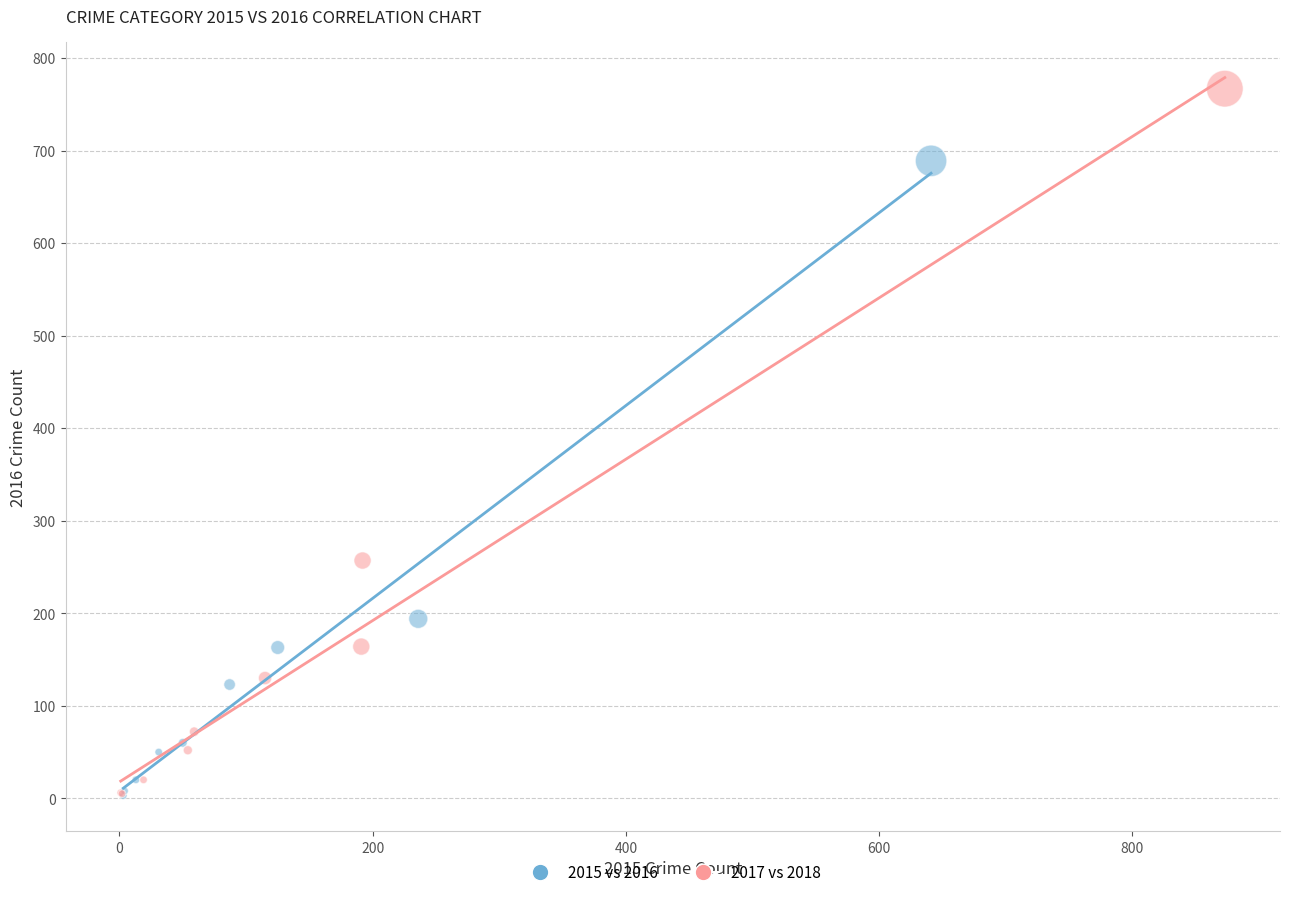

Which series contains the highest Y value?

2017 vs 2018